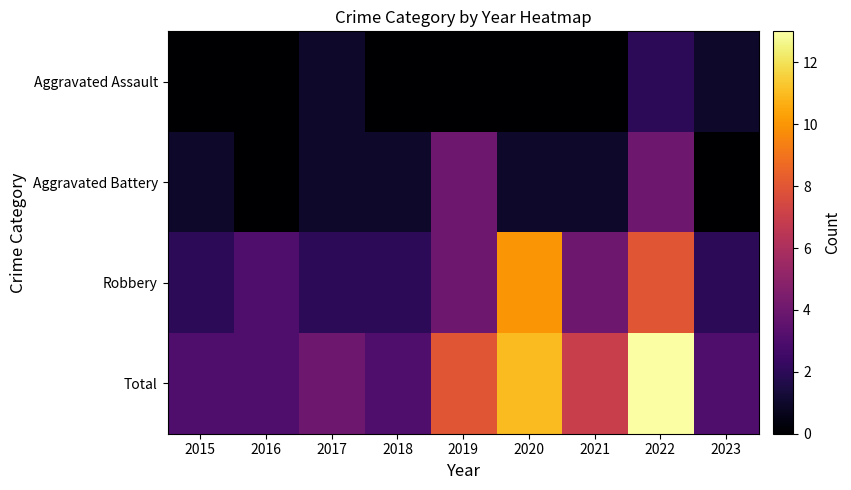

How many data points does each series have?

9